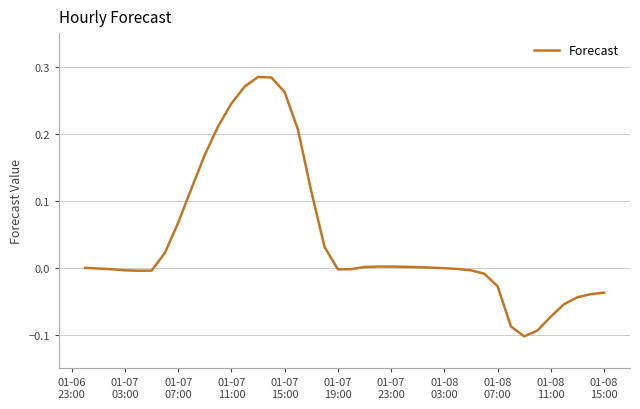

What is the difference between the maximum and minimum values?

0.4